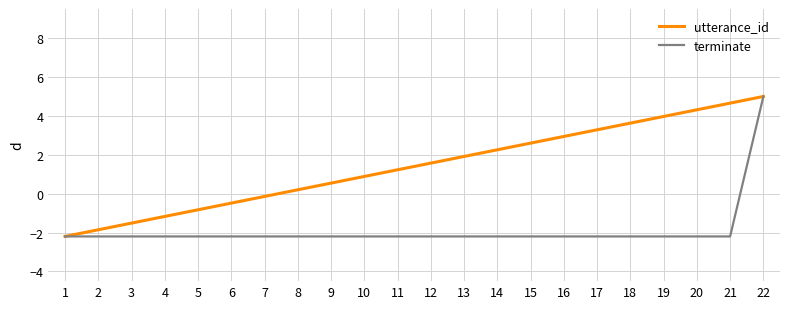

How many values in the utterance_id series exceed 1?

12